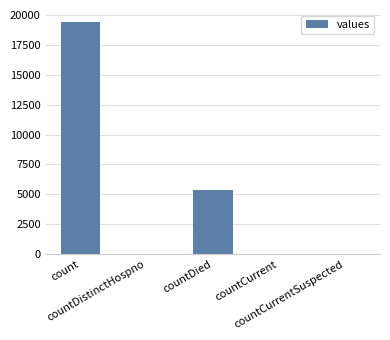

The value at countCurrentSuspected is 0. True or false?

True